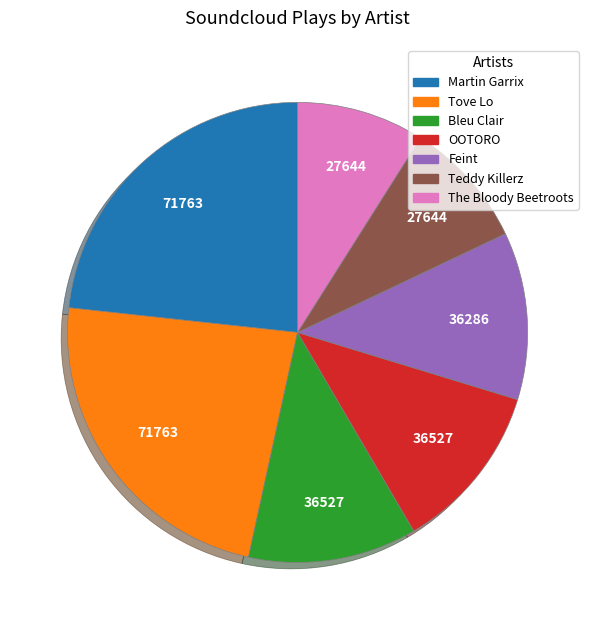

Does Teddy Killerz account for over 50% of the chart?

No